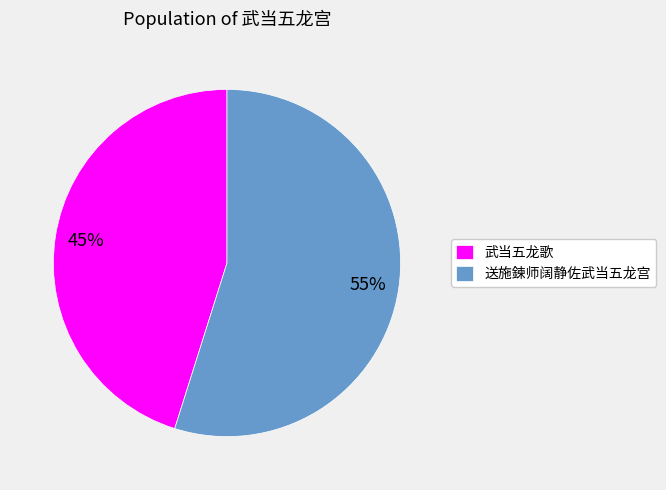

Is there a majority slice in this chart?

Yes